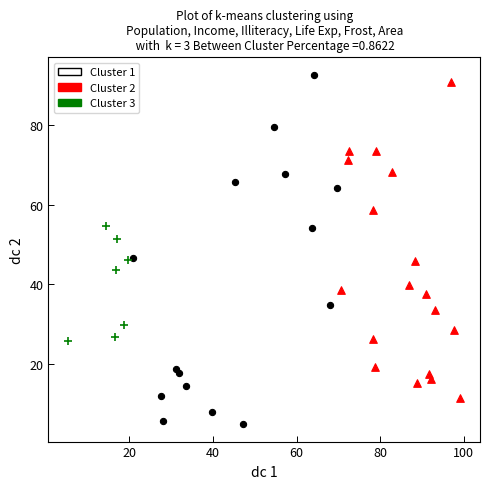

What are all the series names shown in the legend?

Cluster 1, Cluster 2, Cluster 3